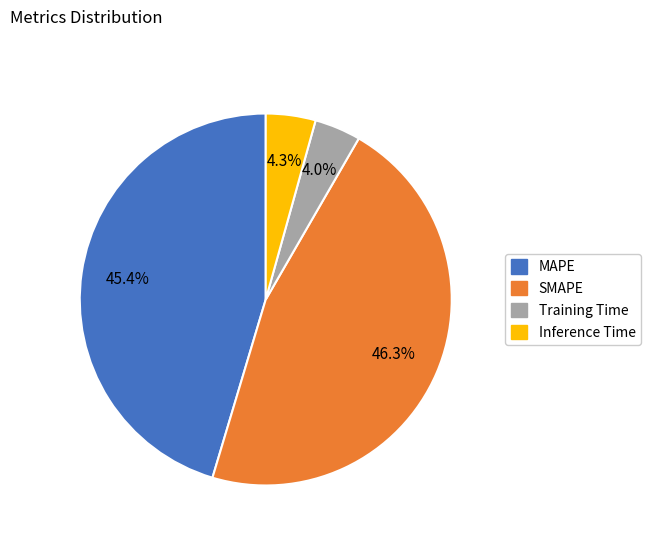

To the nearest percent, what is the difference between the SMAPE and MAPE slice percentages?

1%